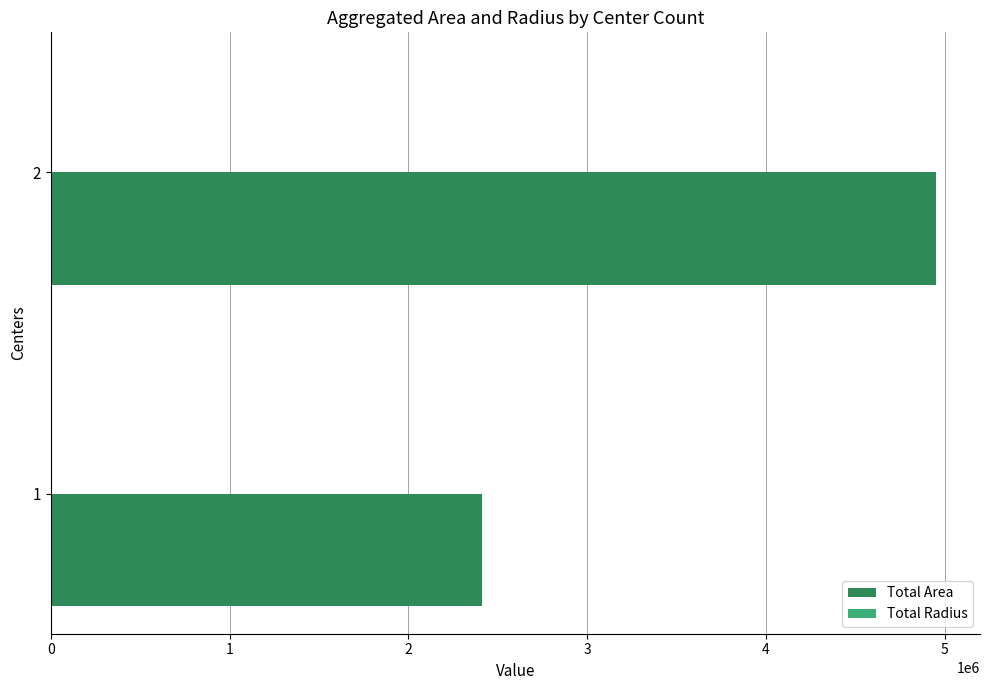

Which series has the largest total across all categories?

Total Area